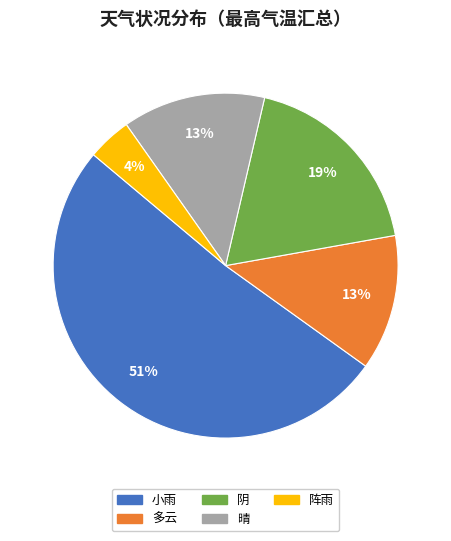

Does any single category account for the majority?

Yes